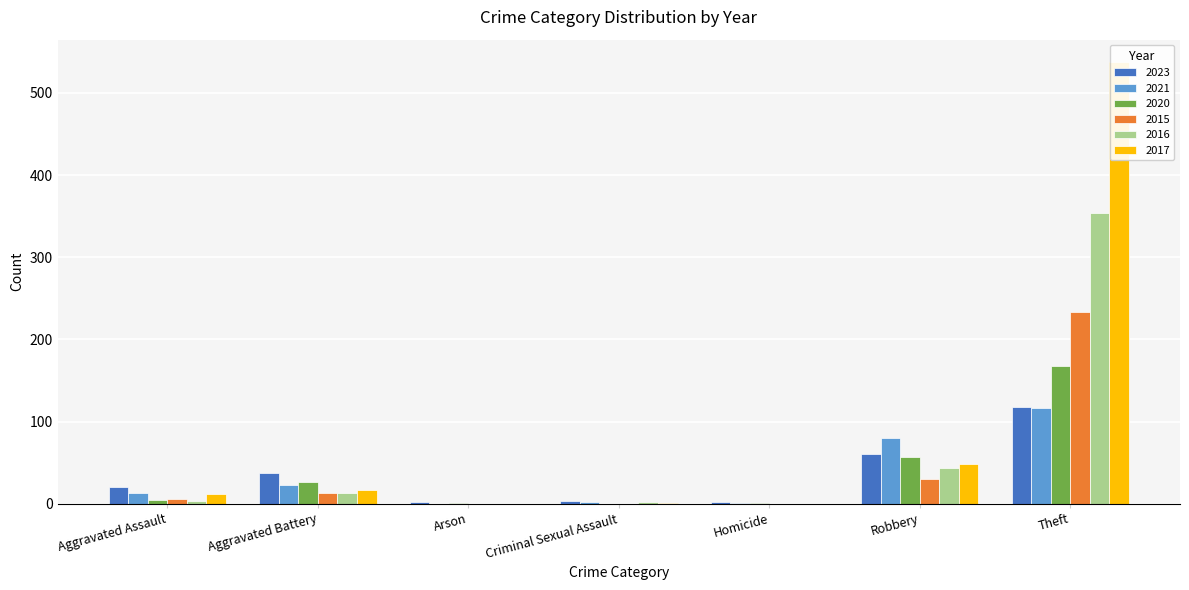

Where is 2020 nearest to the value 84?

Robbery